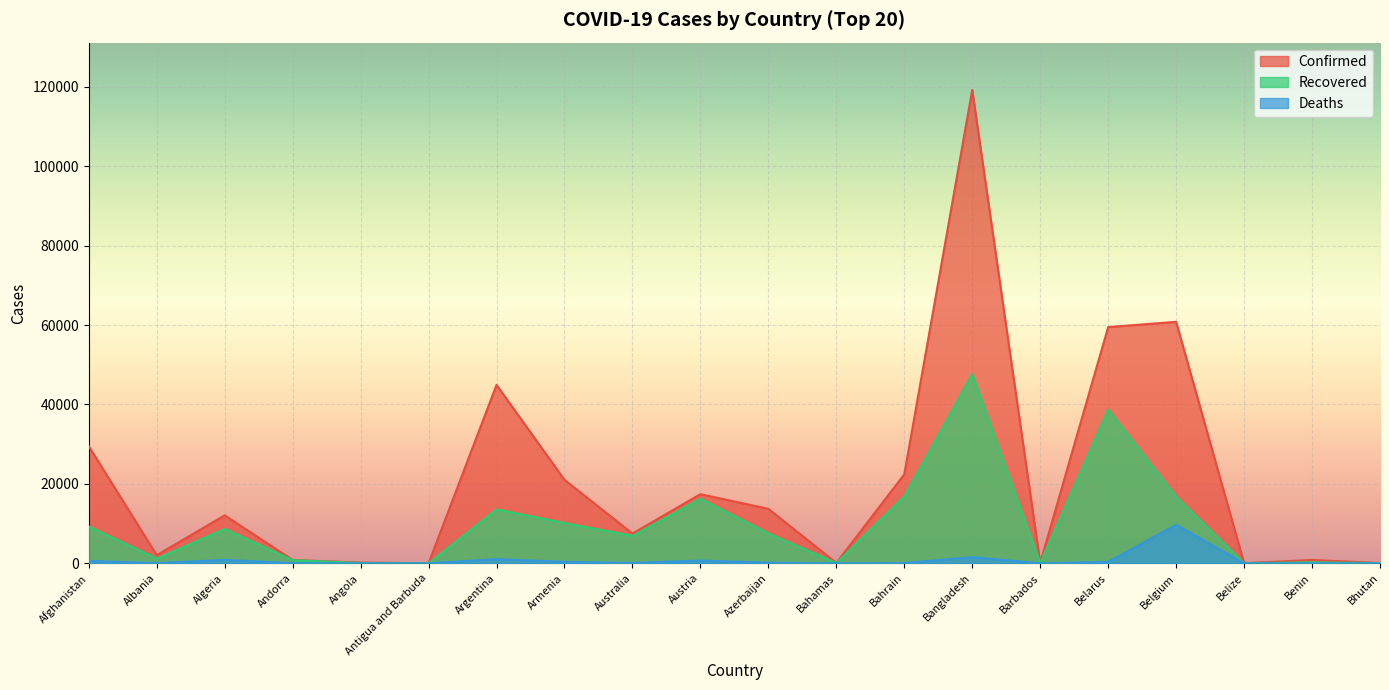

Reading left to right, list all the values displayed in this chart.

Confirmed: 29481	2047	12077	855	186	26	44931	21006	7492	17408	13715	104	22407	119198	97	59487	60810	23	850	69
Recovered: 9260	1195	8653	796	77	22	13576	10144	6915	16261	7503	77	16862	47635	85	38688	16771	17	272	32
Deaths: 618	45	861	52	10	3	1049	372	102	693	167	11	66	1545	7	357	9713	2	13	0